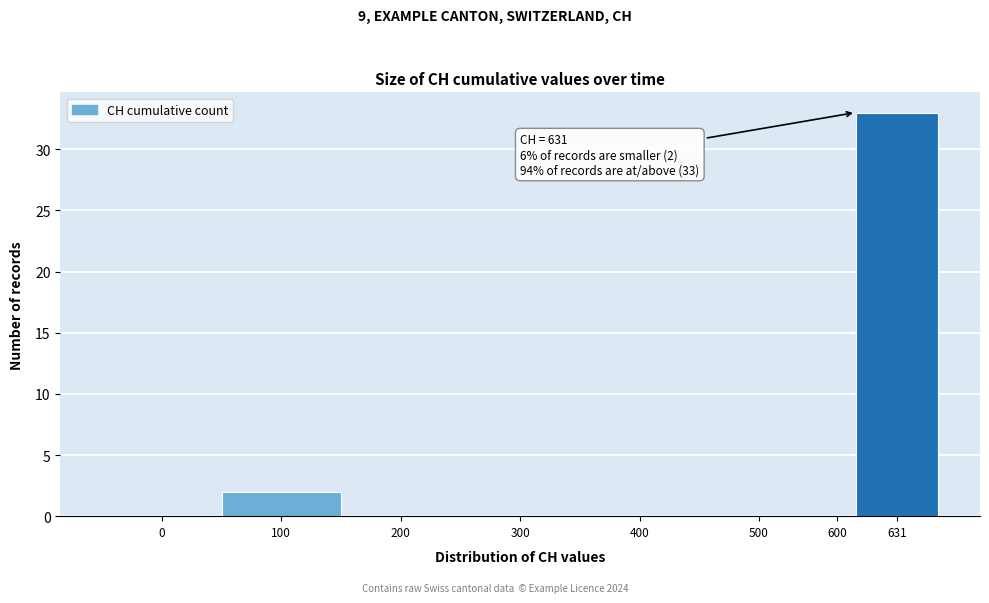

Reading left to right, transcribe all the data shown in this chart.

0=0	100=2	200=0	300=0	400=0	500=0	600=0	631=33